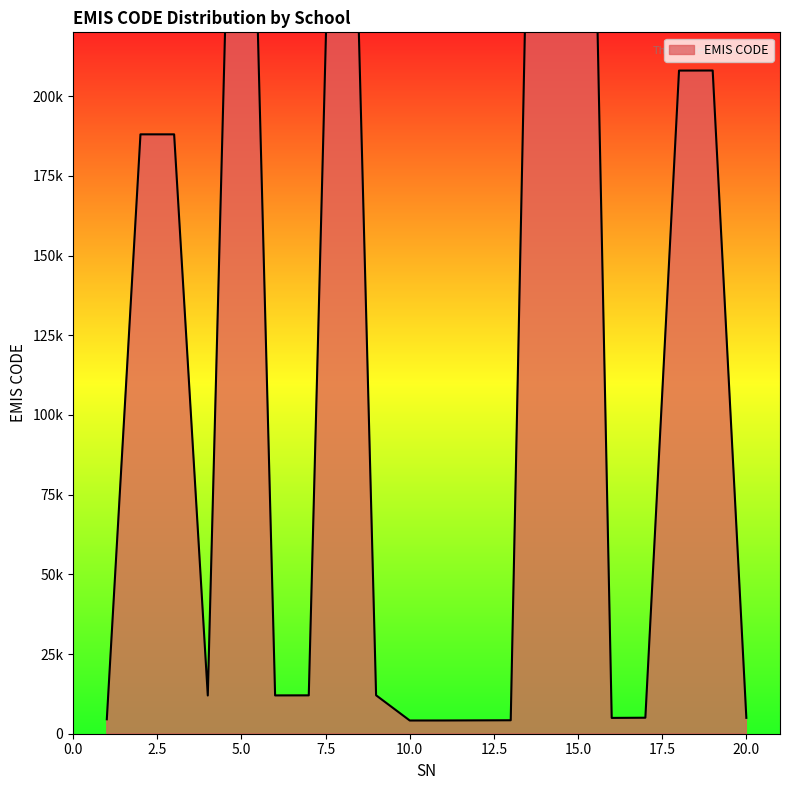

Reading left to right, what are all the values shown in this chart?

4527	188003	188000	11990	418011	12016	12034	418002	12058	4145	4153	4187	4221	518015	518013	4958	5019	208004	208026	4980